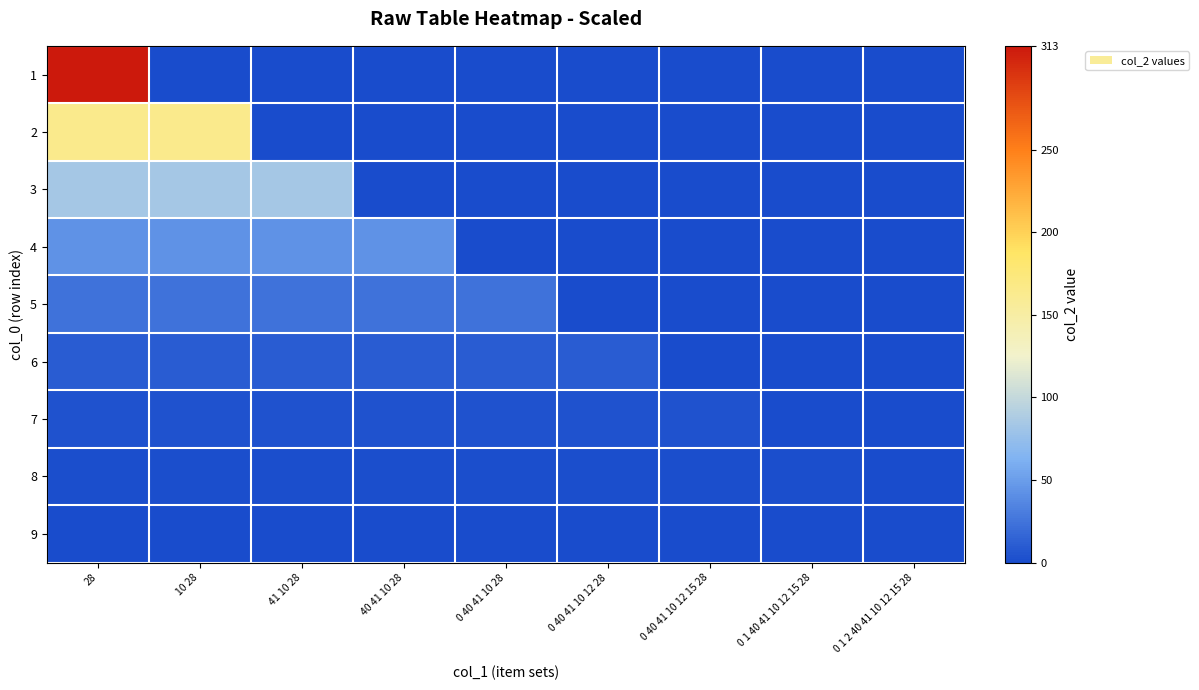

Reading left to right, extract all data points from this chart.

1: 28=313	10 28=0	41 10 28=0	40 41 10 28=0	0 40 41 10 28=0	0 40 41 10 12 28=0	0 40 41 10 12 15 28=0	0 1 40 41 10 12 15 28=0	0 1 2 40 41 10 12 15 28=0
2: 28=165	10 28=165	41 10 28=0	40 41 10 28=0	0 40 41 10 28=0	0 40 41 10 12 28=0	0 40 41 10 12 15 28=0	0 1 40 41 10 12 15 28=0	0 1 2 40 41 10 12 15 28=0
3: 28=84	10 28=84	41 10 28=84	40 41 10 28=0	0 40 41 10 28=0	0 40 41 10 12 28=0	0 40 41 10 12 15 28=0	0 1 40 41 10 12 15 28=0	0 1 2 40 41 10 12 15 28=0
4: 28=44	10 28=44	41 10 28=44	40 41 10 28=44	0 40 41 10 28=0	0 40 41 10 12 28=0	0 40 41 10 12 15 28=0	0 1 40 41 10 12 15 28=0	0 1 2 40 41 10 12 15 28=0
5: 28=24	10 28=24	41 10 28=24	40 41 10 28=24	0 40 41 10 28=24	0 40 41 10 12 28=0	0 40 41 10 12 15 28=0	0 1 40 41 10 12 15 28=0	0 1 2 40 41 10 12 15 28=0
6: 28=10	10 28=10	41 10 28=10	40 41 10 28=10	0 40 41 10 28=10	0 40 41 10 12 28=10	0 40 41 10 12 15 28=0	0 1 40 41 10 12 15 28=0	0 1 2 40 41 10 12 15 28=0
7: 28=4	10 28=4	41 10 28=4	40 41 10 28=4	0 40 41 10 28=4	0 40 41 10 12 28=4	0 40 41 10 12 15 28=4	0 1 40 41 10 12 15 28=0	0 1 2 40 41 10 12 15 28=0
8: 28=2	10 28=2	41 10 28=2	40 41 10 28=2	0 40 41 10 28=2	0 40 41 10 12 28=2	0 40 41 10 12 15 28=2	0 1 40 41 10 12 15 28=2	0 1 2 40 41 10 12 15 28=0
9: 28=0	10 28=0	41 10 28=0	40 41 10 28=0	0 40 41 10 28=0	0 40 41 10 12 28=0	0 40 41 10 12 15 28=0	0 1 40 41 10 12 15 28=0	0 1 2 40 41 10 12 15 28=0